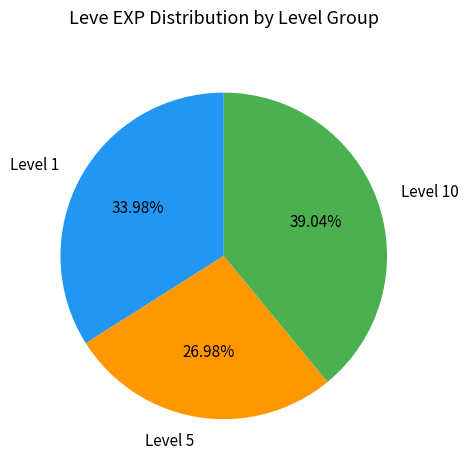

Does Level 5 account for over 50% of the chart?

No